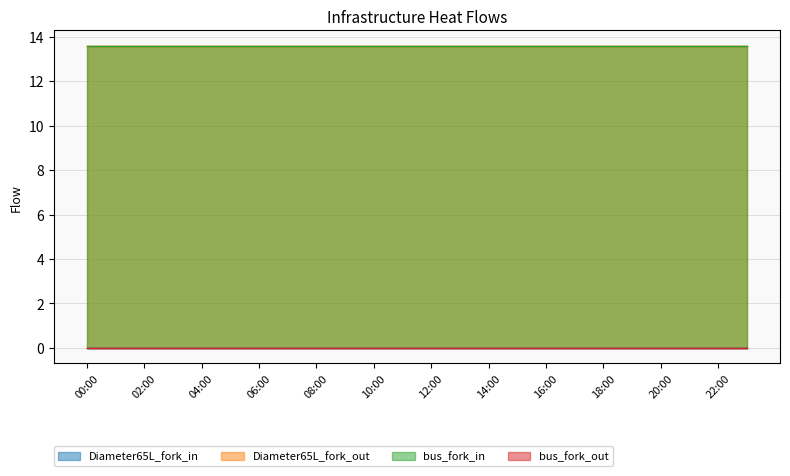

At which label is bus_fork_out closest to 0?

00:00